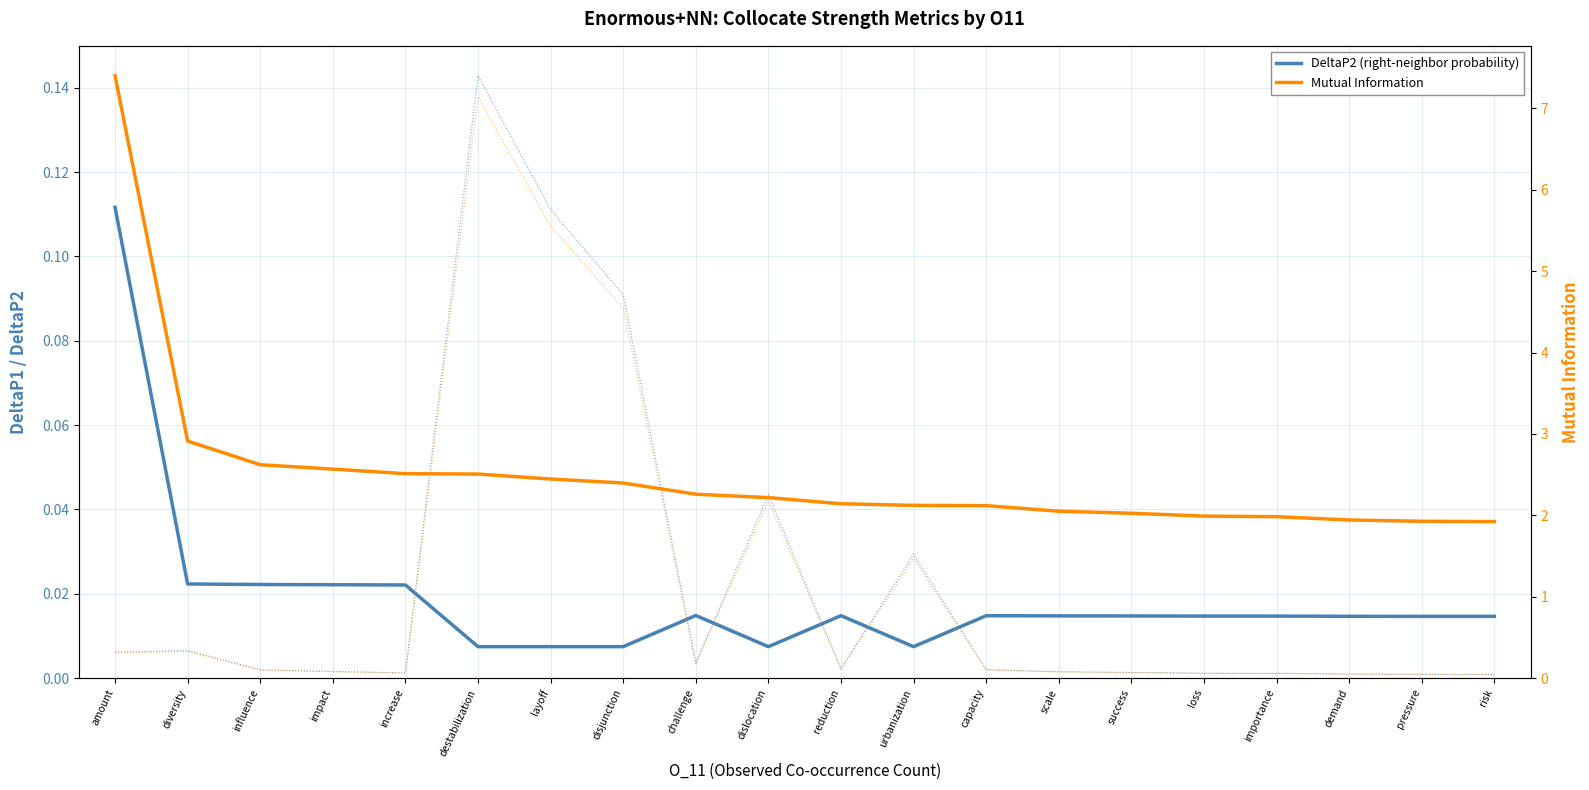

Reading left to right, what are all the values shown in this chart?

DeltaP2: 0.1	0.0	0.0	0.0	0.0	0.0	0.0	0.0	0.0	0.0	0.0	0.0	0.0	0.0	0.0	0.0	0.0	0.0	0.0	0.0
MutualInfo: 7.4	2.9	2.6	2.6	2.5	2.5	2.4	2.4	2.3	2.2	2.1	2.1	2.1	2.1	2.0	2.0	2.0	1.9	1.9	1.9